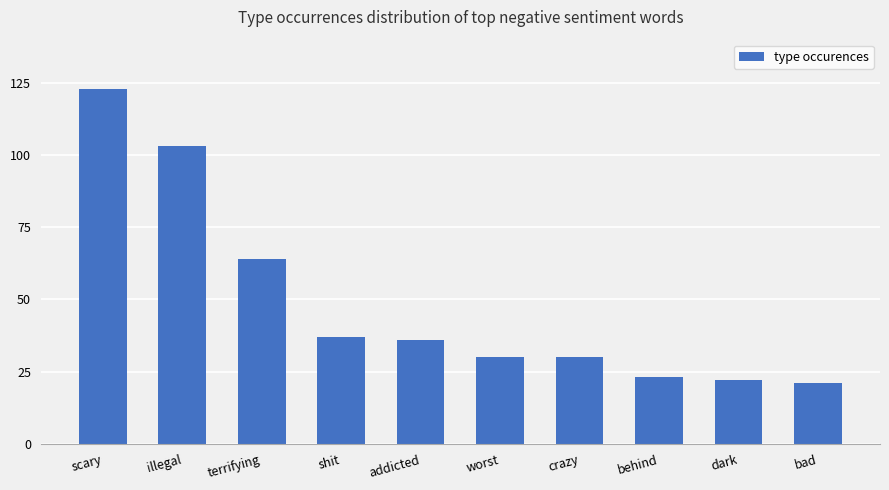

Is it true that the value at shit is 65?

False